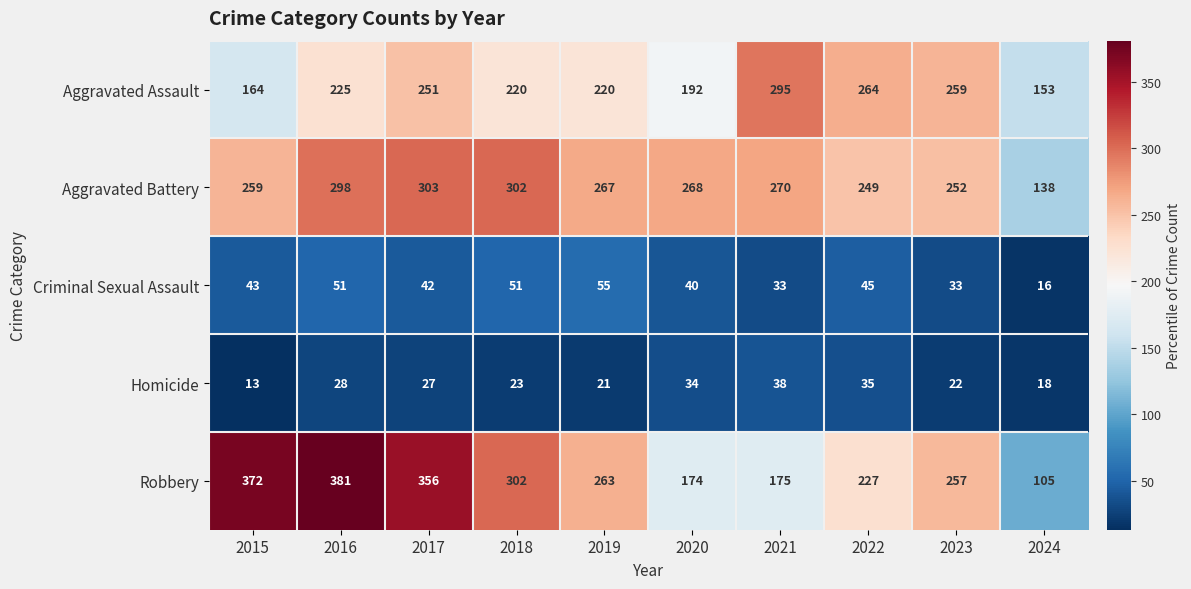

What is the sum of the Criminal Sexual Assault values at 2021 and 2017?

75